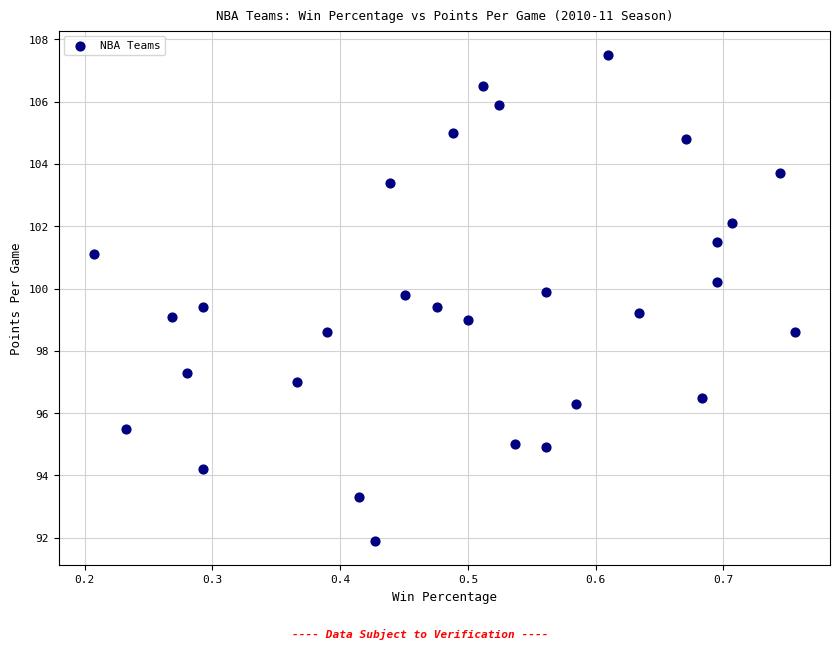

What is the range of Y values (max minus min)?

15.6